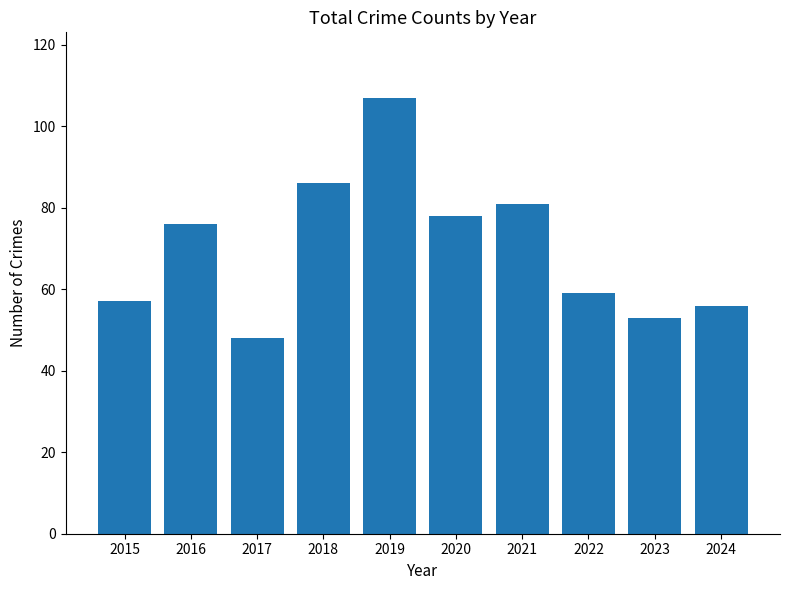

List the labels in order of value, largest first.

2019, 2018, 2021, 2020, 2016, 2022, 2015, 2024, 2023, 2017